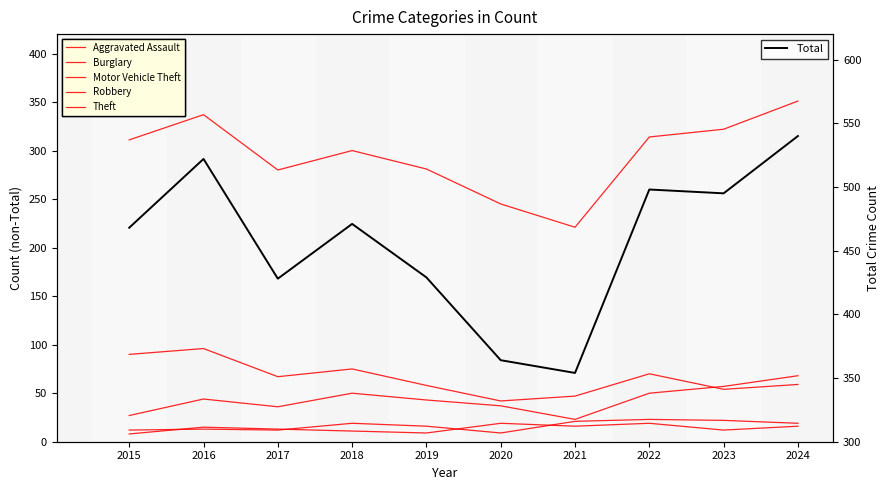

What is the average value of the Aggravated Assault series?

17